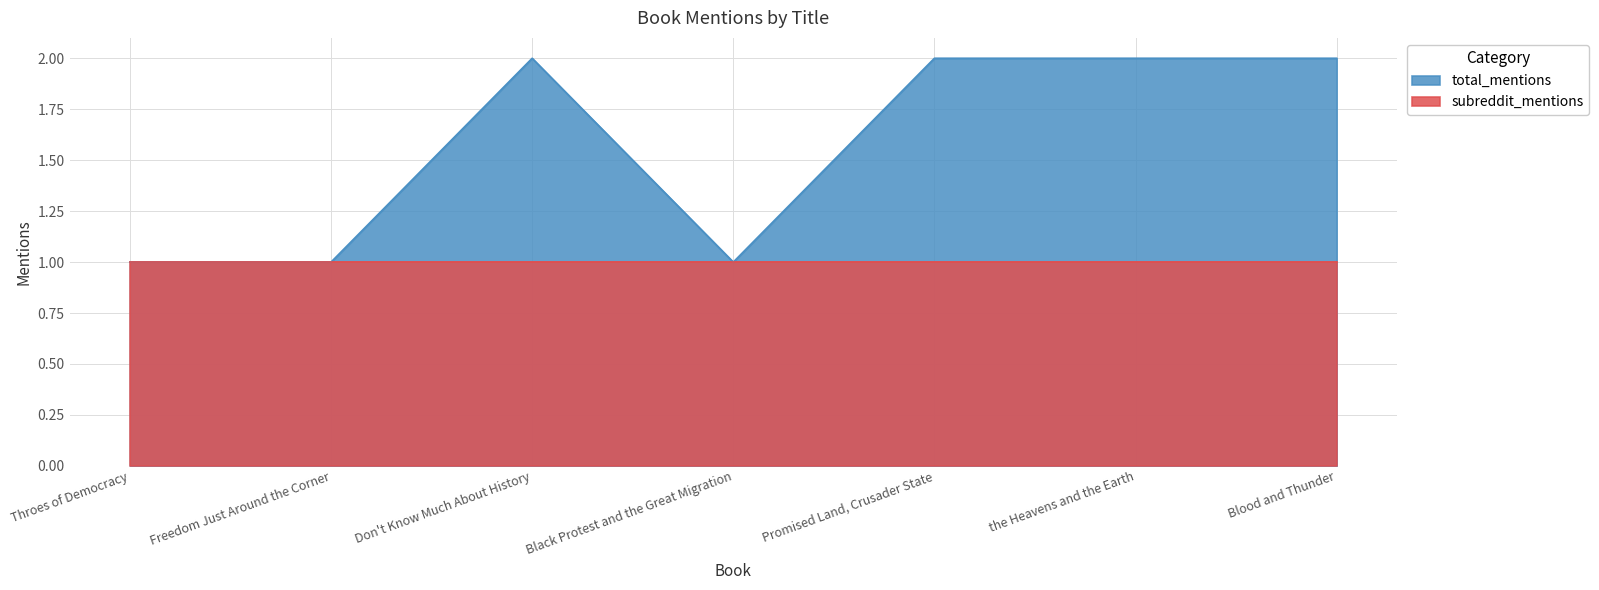

How many lines are shown in the chart?

2